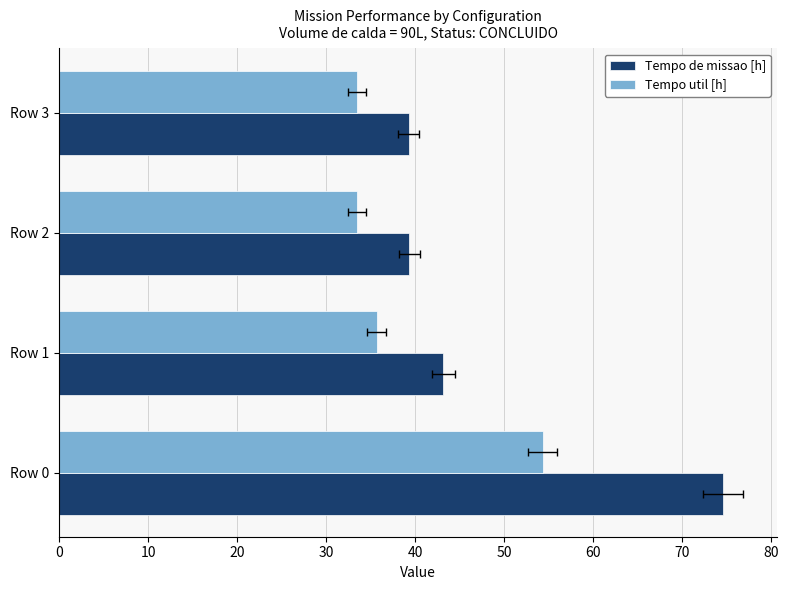

How many bars are there in each group?

2